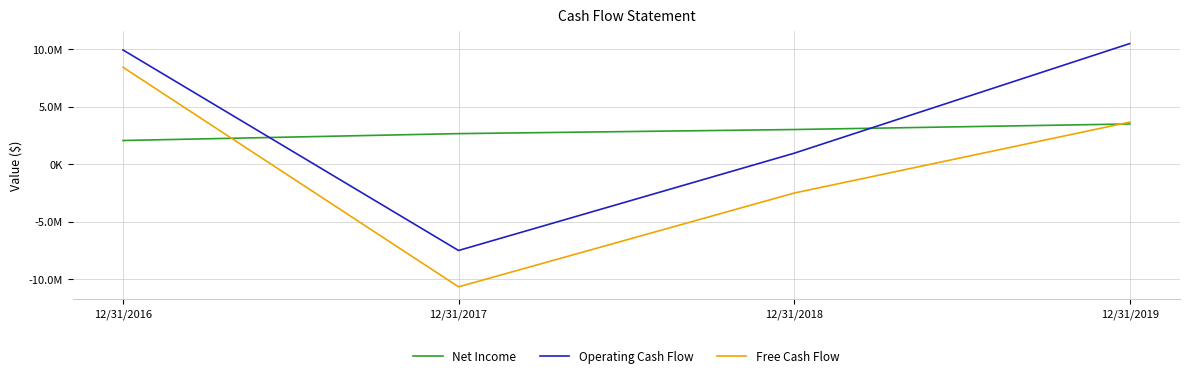

Which has a higher value, 12/31/2017 or 12/31/2019?

12/31/2019